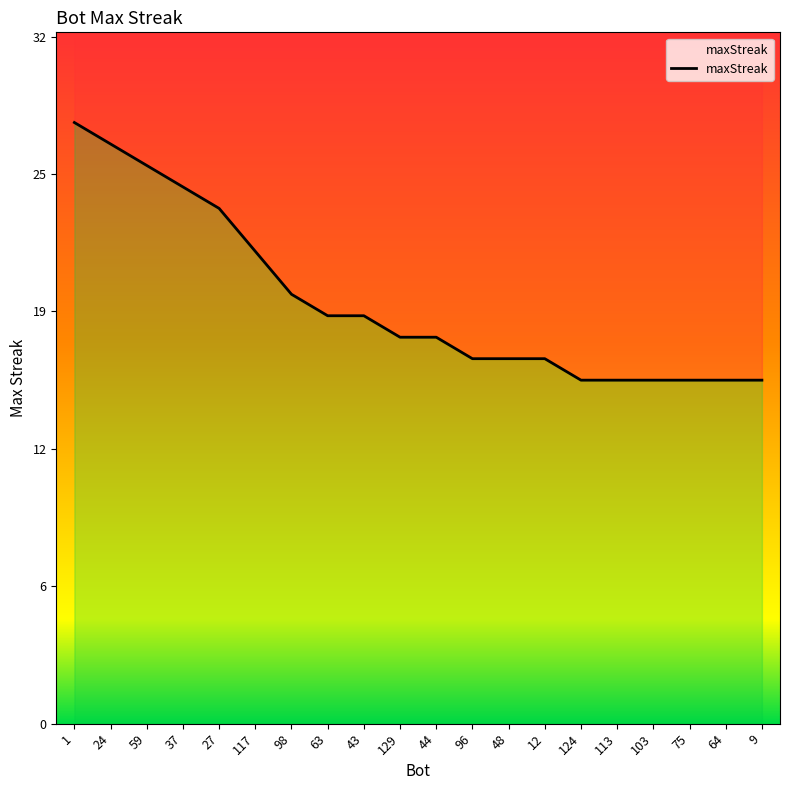

What is the change in value from 1 to 96?

-11